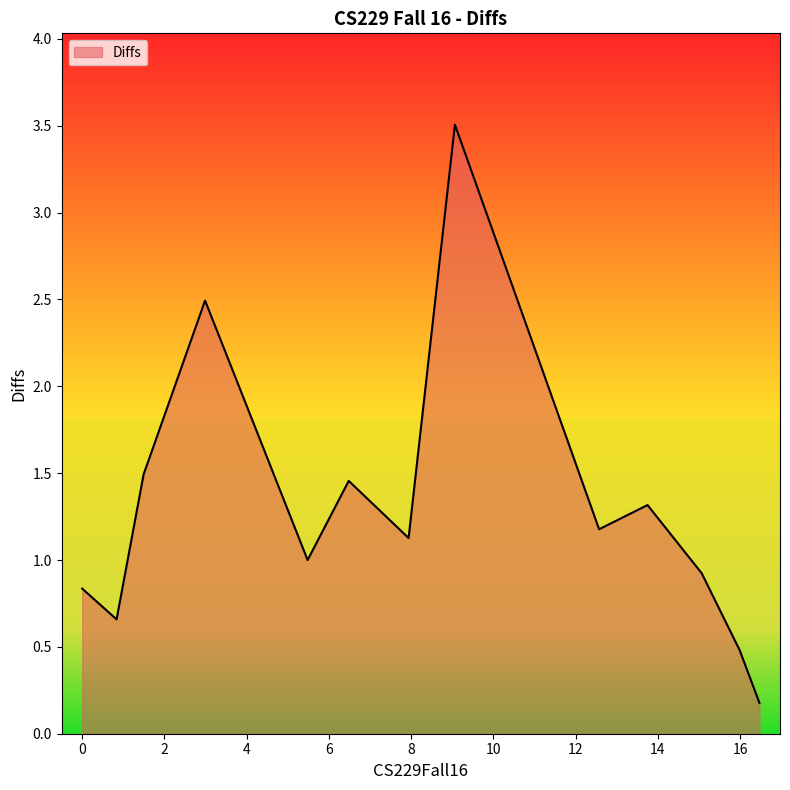

Where does the data first go above 1?

1.49367088607594